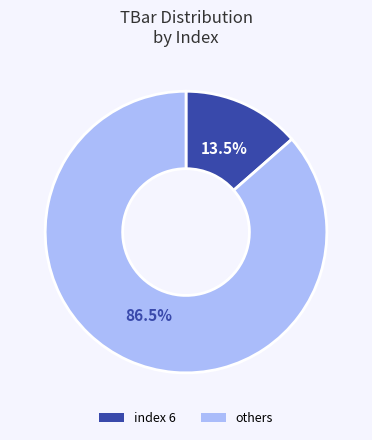

Is there a majority slice in this chart?

Yes